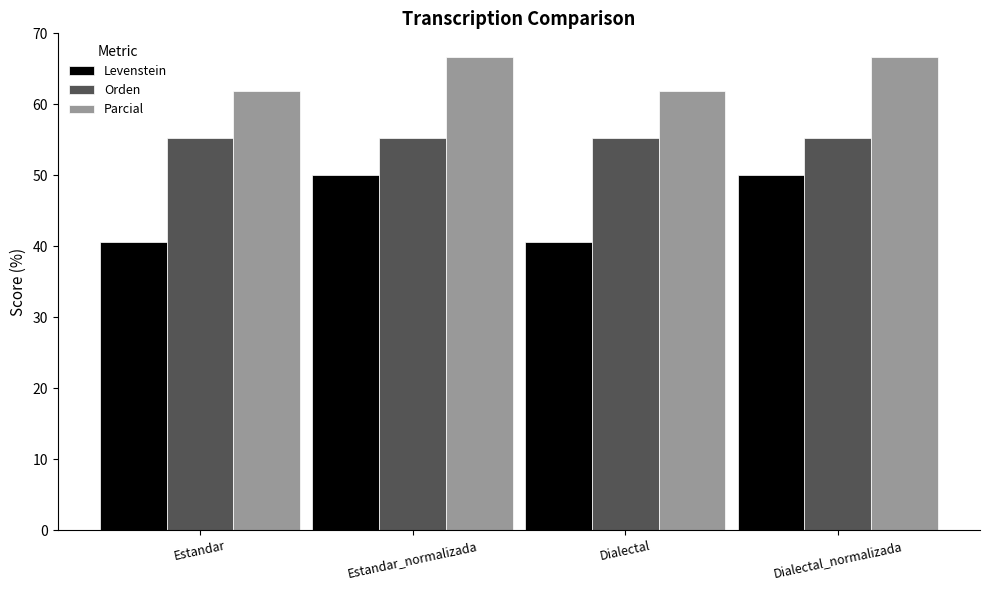

Rank the series at Dialectal from highest to lowest value.

Parcial, Orden, Levenstein